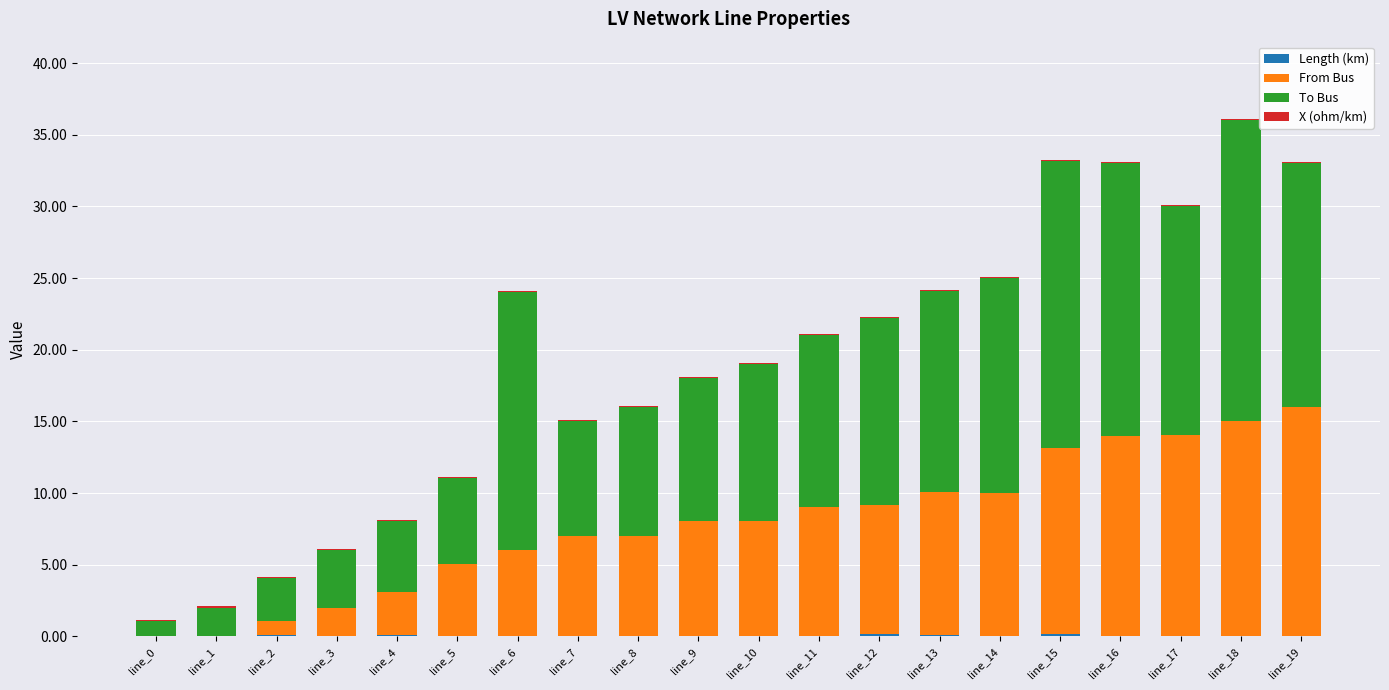

Between line_0 and line_2, which is larger?

line_2